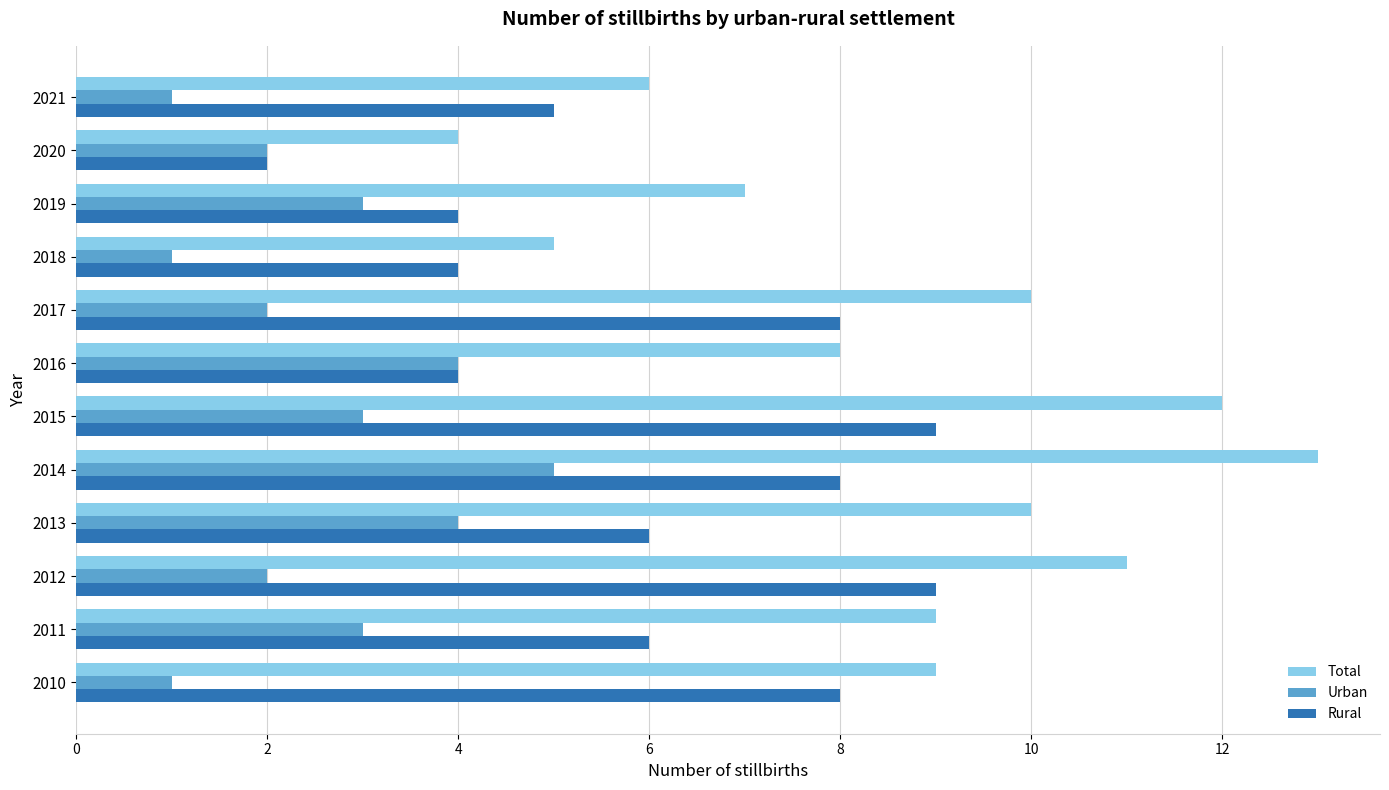

What is the average value of the Total series?

9